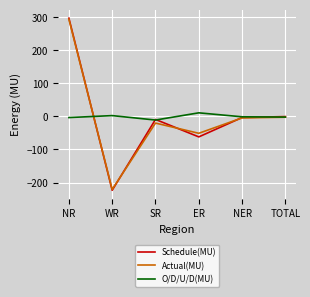

Is it true that O/D/U/D(MU) equals -3.4 at NR?

True